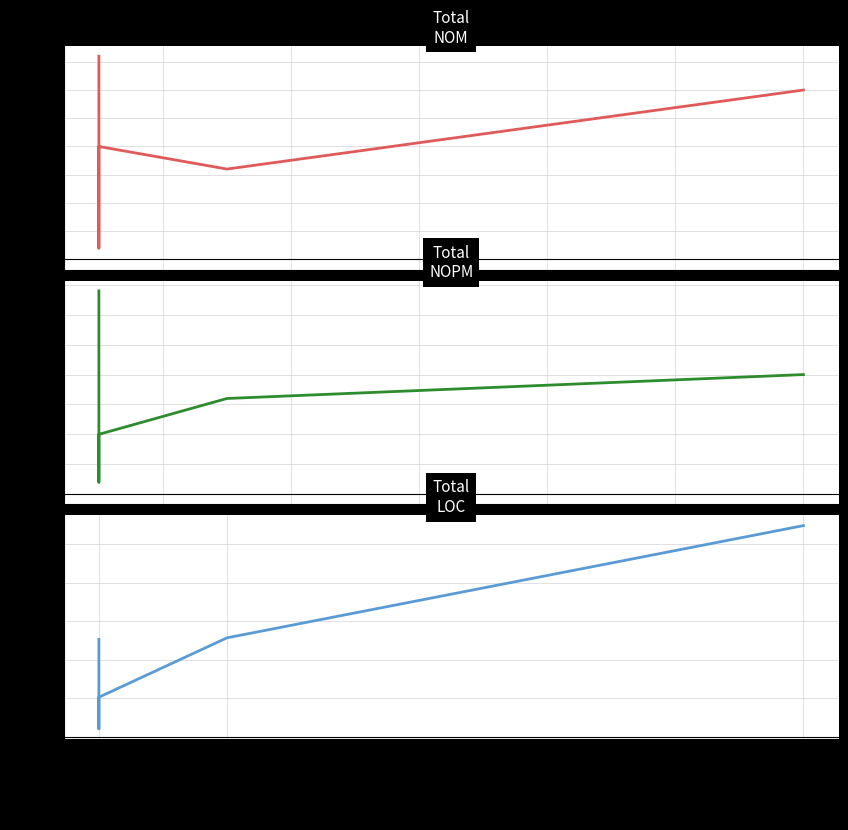

What are all the series names shown in the legend?

NOM, NOPM, LOC